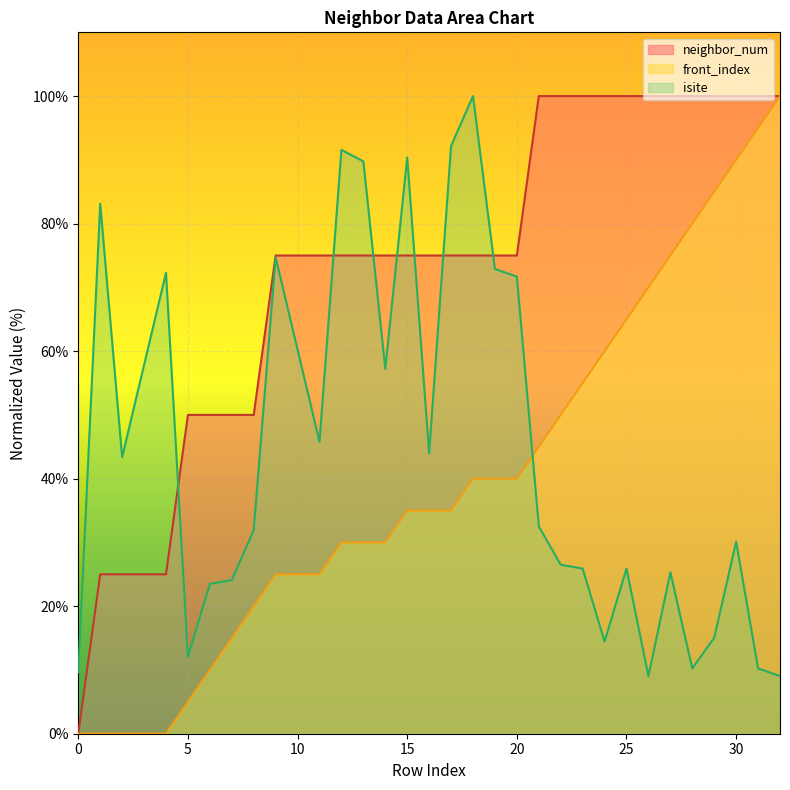

True or false: neighbor_num has a value of 62.5 at 0.

False